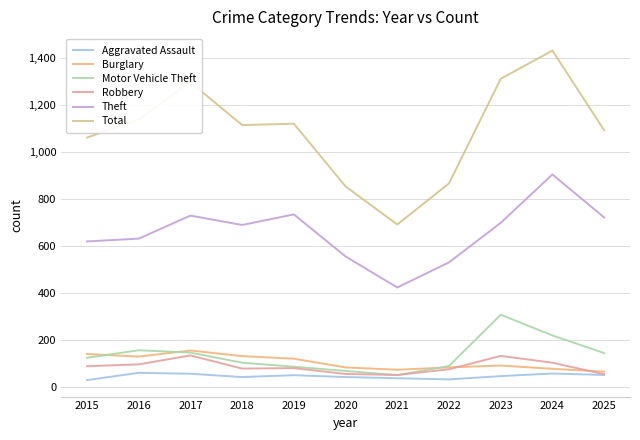

Is it true that Theft equals 697 at 2023?

True